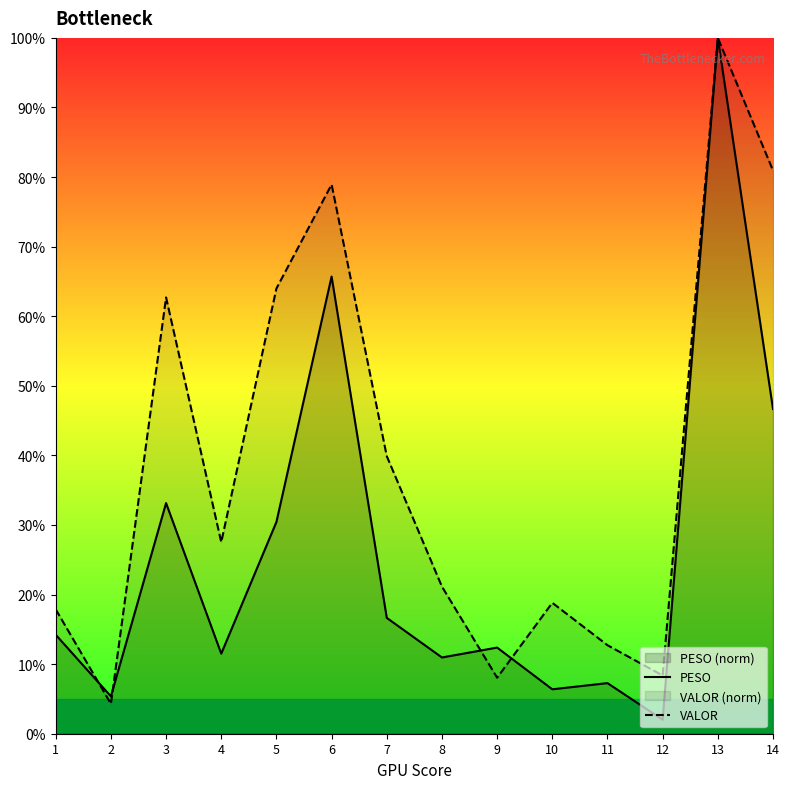

Which series ends up on top after the final intersection of VALOR and PESO?

VALOR